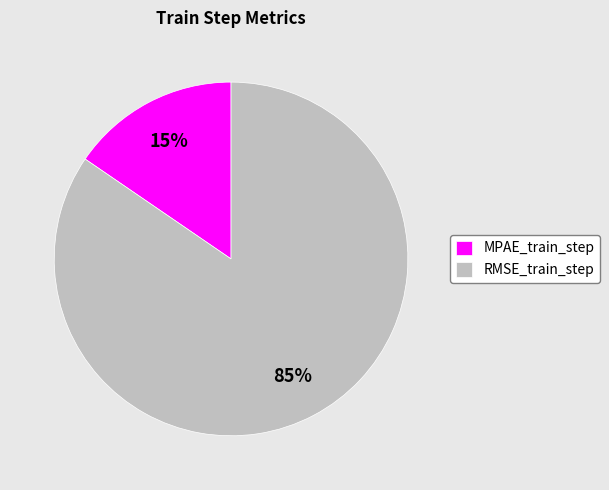

Does RMSE_train_step account for over 50% of the chart?

Yes